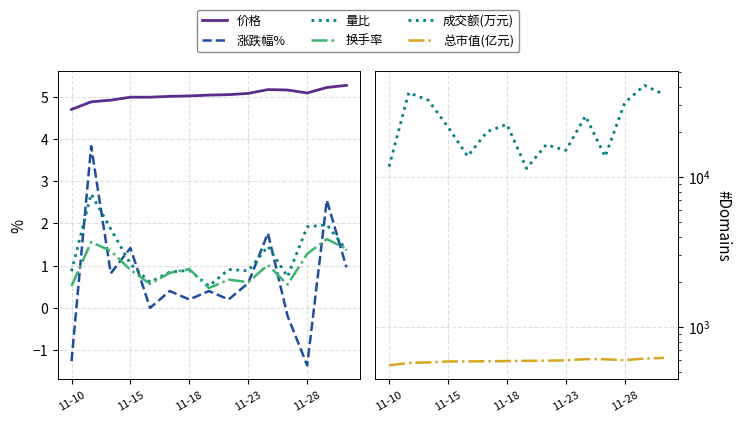

How many distinct data groups are displayed?

6